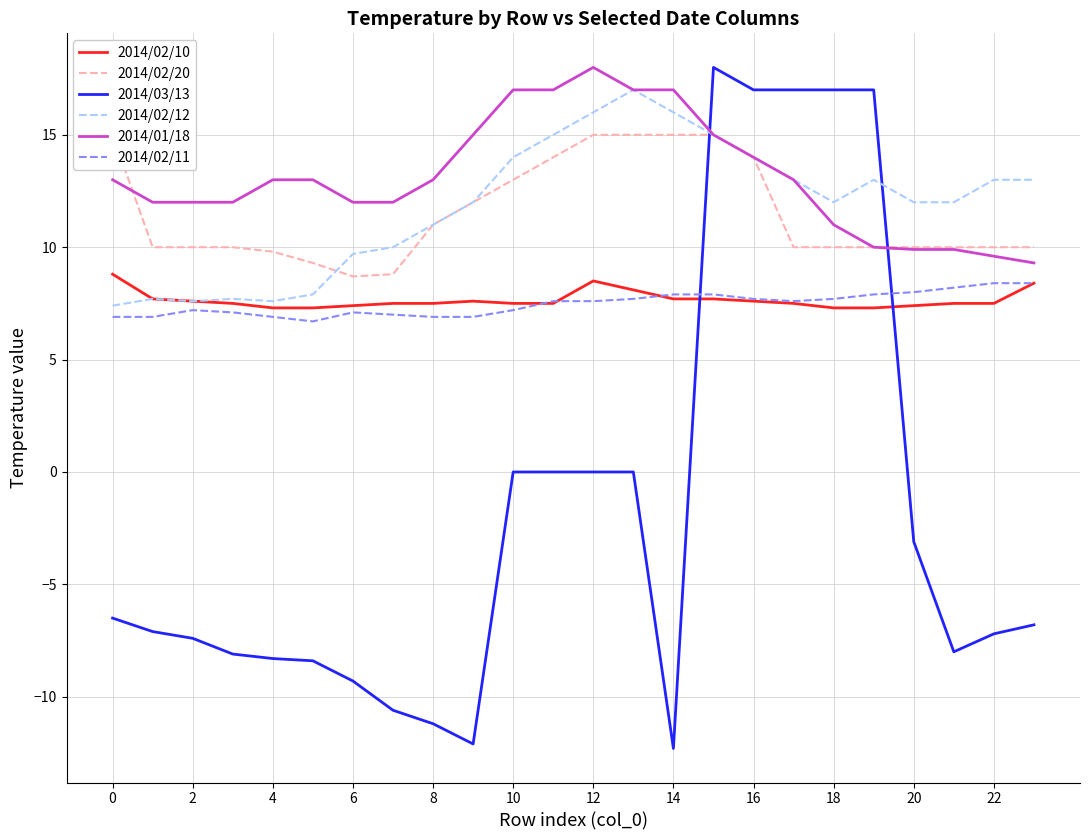

Is it true that 2014/02/12 equals 3.9 at 8?

False